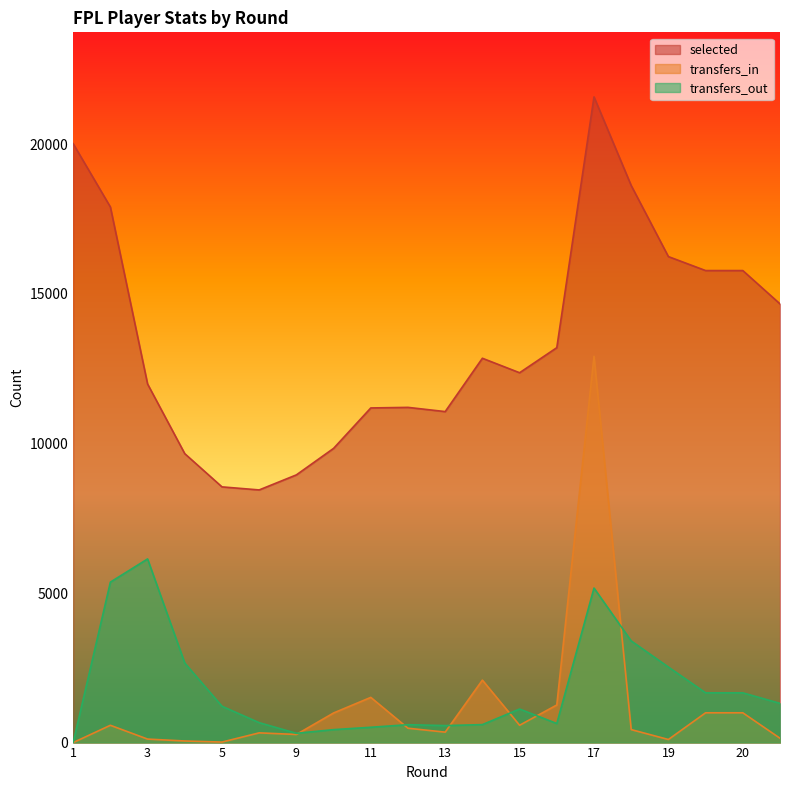

Which series has the widest spread of values?

selected